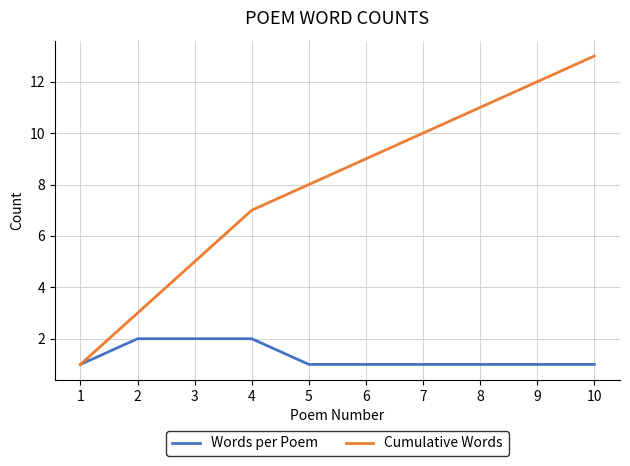

Between 4 and 8, which series saw the biggest shift?

Cumulative Words